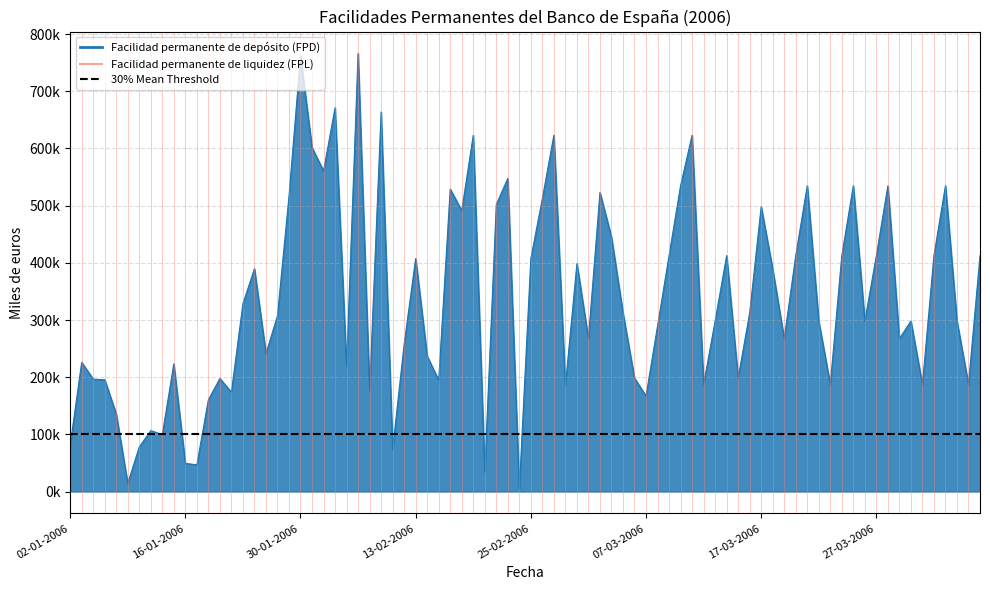

What is the total value across all series at 16-01-2006?

100430.1